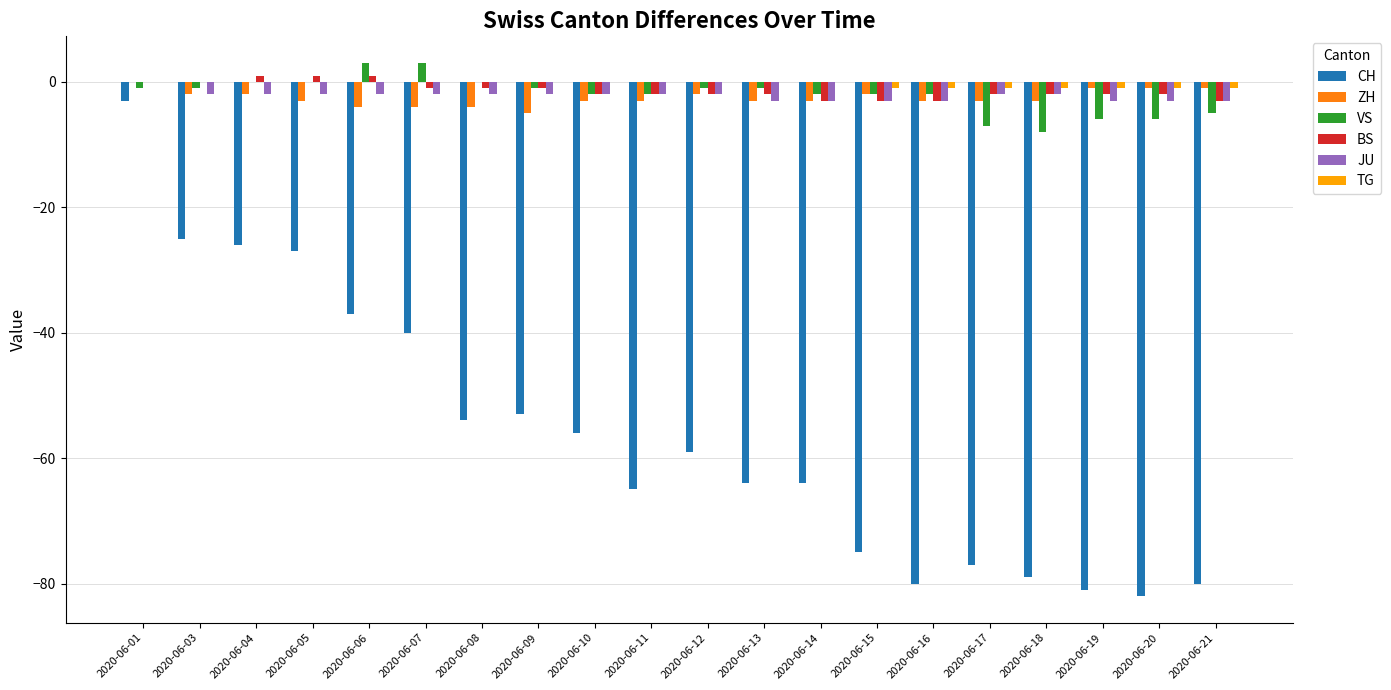

Reading left to right, transcribe all the data shown in this chart.

CH: -3	-25	-26	-27	-37	-40	-54	-53	-56	-65	-59	-64	-64	-75	-80	-77	-79	-81	-82	-80
ZH: 0	-2	-2	-3	-4	-4	-4	-5	-3	-3	-2	-3	-3	-2	-3	-3	-3	-1	-1	-1
VS: -1	-1	0	0	3	3	0	-1	-2	-2	-1	-1	-2	-2	-2	-7	-8	-6	-6	-5
BS: 0	0	1	1	1	-1	-1	-1	-2	-2	-2	-2	-3	-3	-3	-2	-2	-2	-2	-3
JU: 0	-2	-2	-2	-2	-2	-2	-2	-2	-2	-2	-3	-3	-3	-3	-2	-2	-3	-3	-3
TG: 0	0	0	0	0	0	0	0	0	0	0	0	0	-1	-1	-1	-1	-1	-1	-1